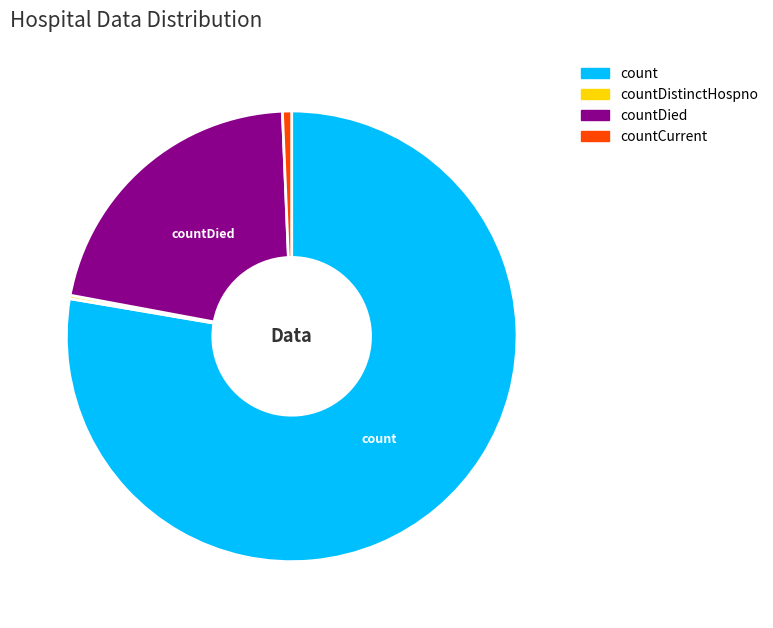

Does any single category account for the majority?

Yes